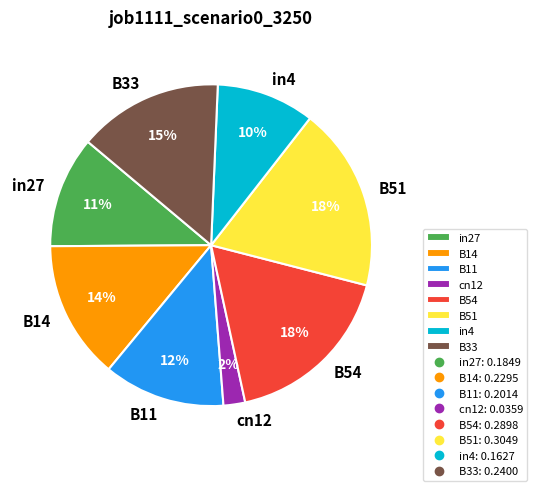

Do B11 and B33 together represent more than half of the pie?

No